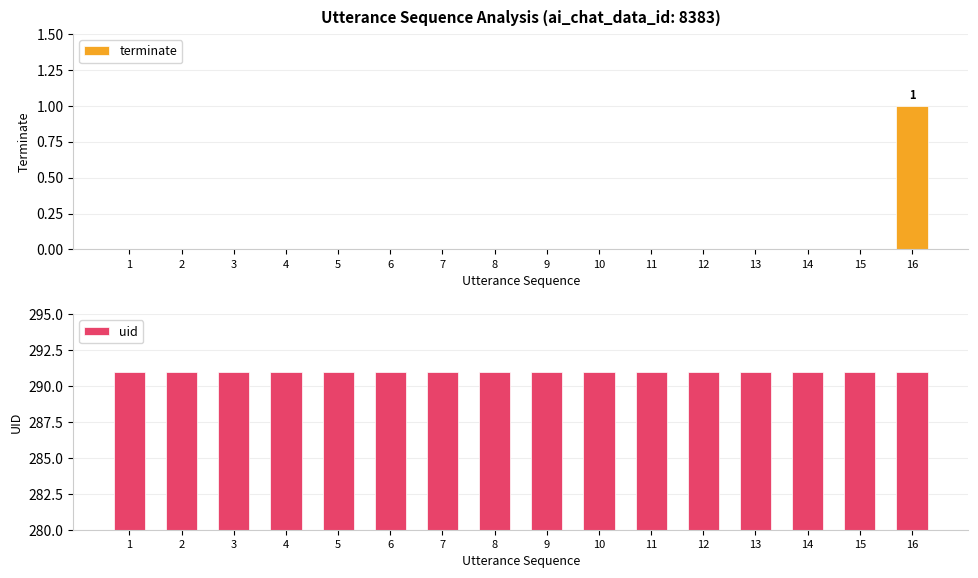

What is the value of the uid bar at the 16th from the left?

291